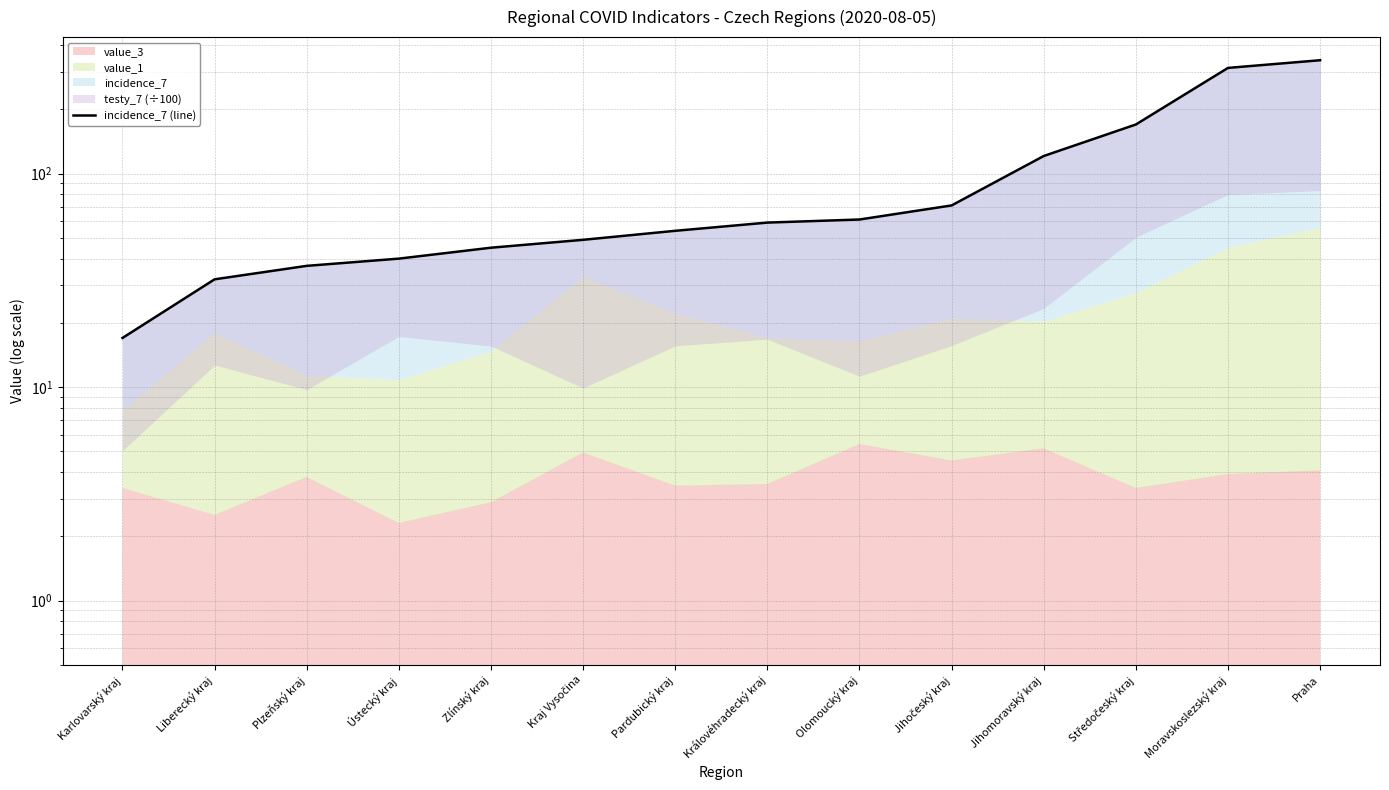

Reading left to right, extract all data points from this chart.

Karlovarský kraj=17	Liberecký kraj=32	Plzeňský kraj=37	Ústecký kraj=40	Zlínský kraj=45	Kraj Vysočina=49	Pardubický kraj=54	Královéhradecký kraj=59	Olomoucký kraj=61	Jihočeský kraj=71	Jihomoravský kraj=121	Středočeský kraj=170	Moravskoslezský kraj=313	Praha=340